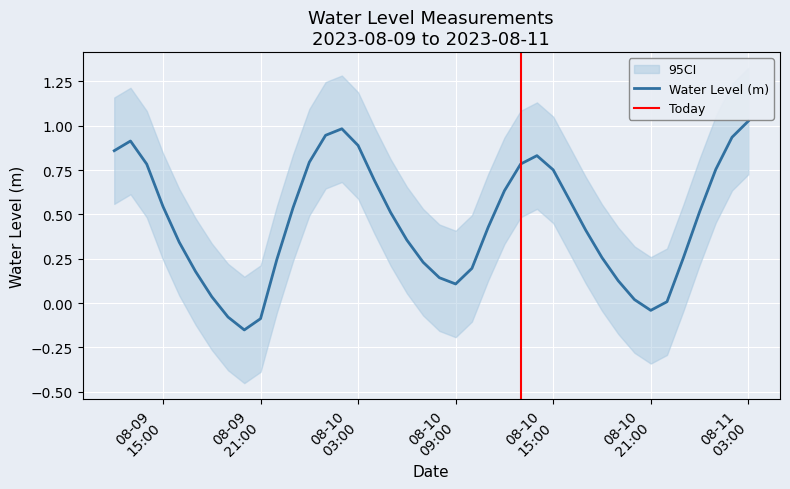

How many values are above zero?

36